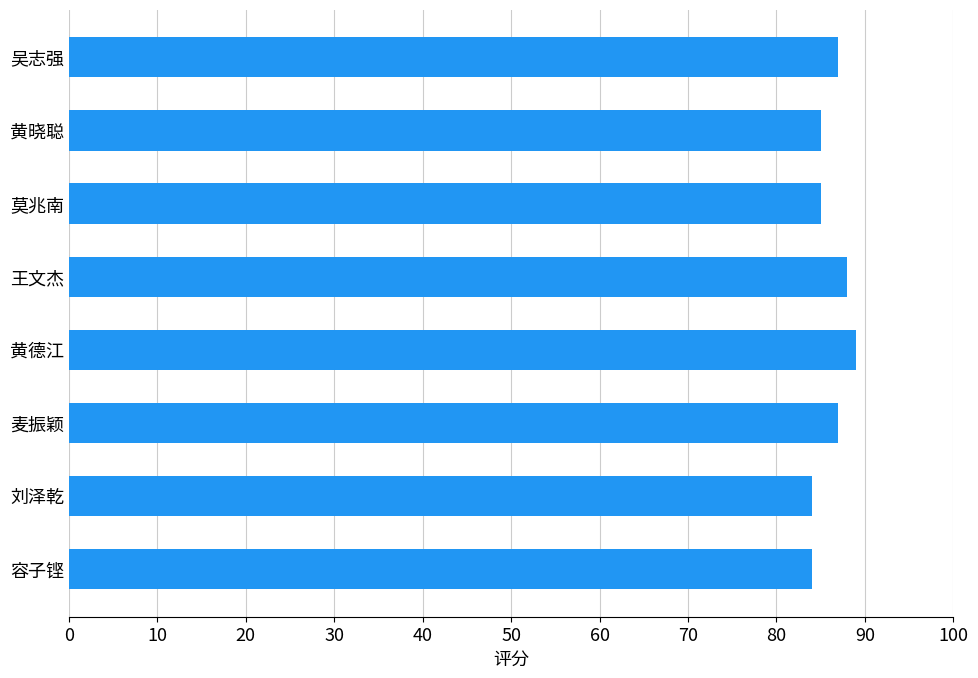

True or false: the data shows 87 at 麦振颖.

True